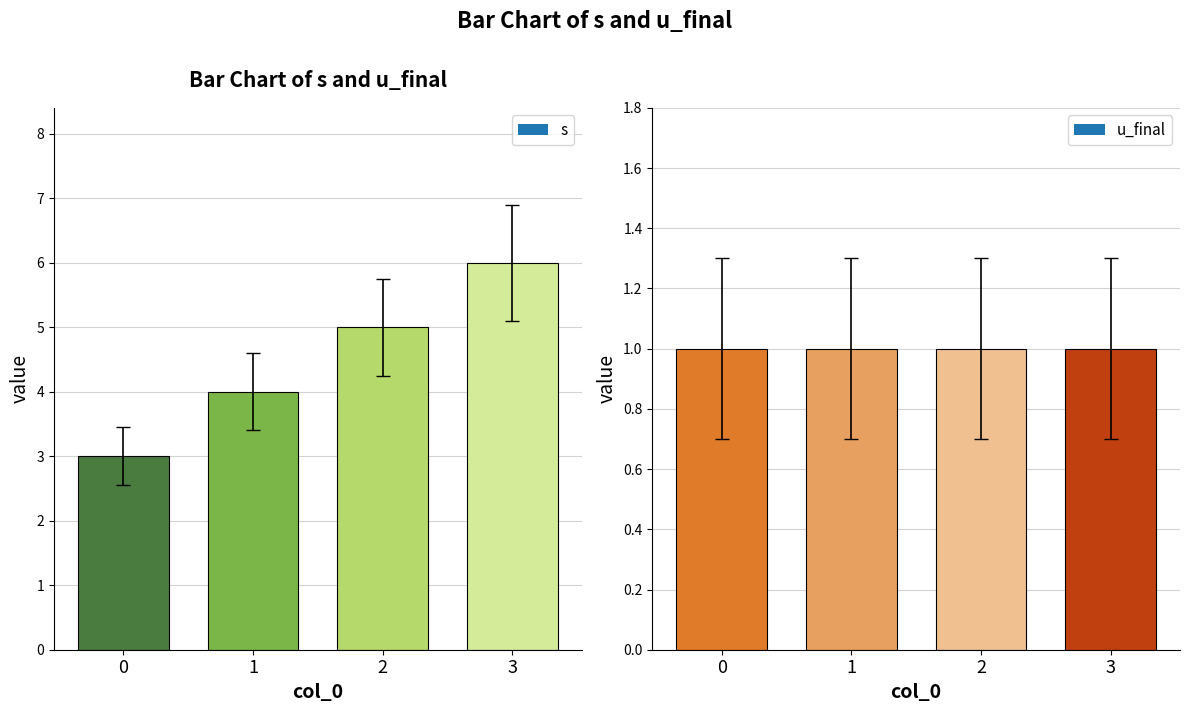

Which has a higher value, 0 or 3?

3